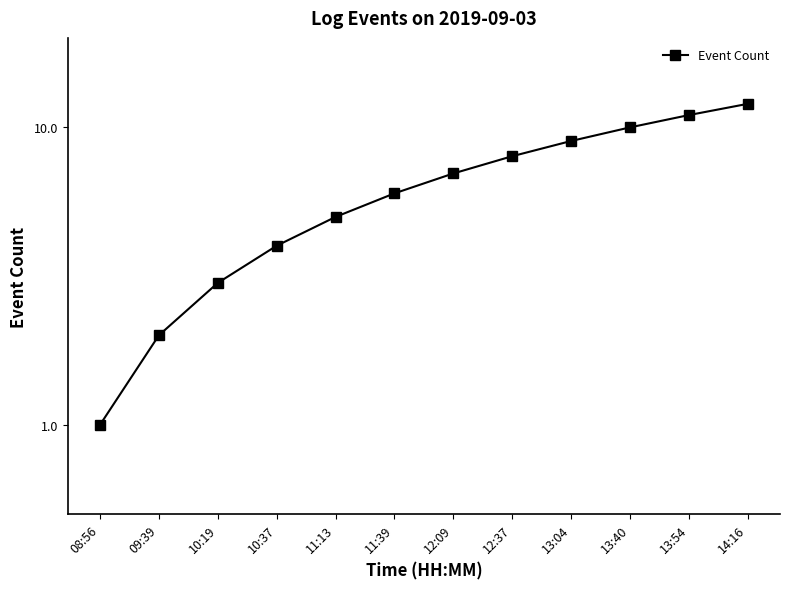

What is the sum of all values?

78